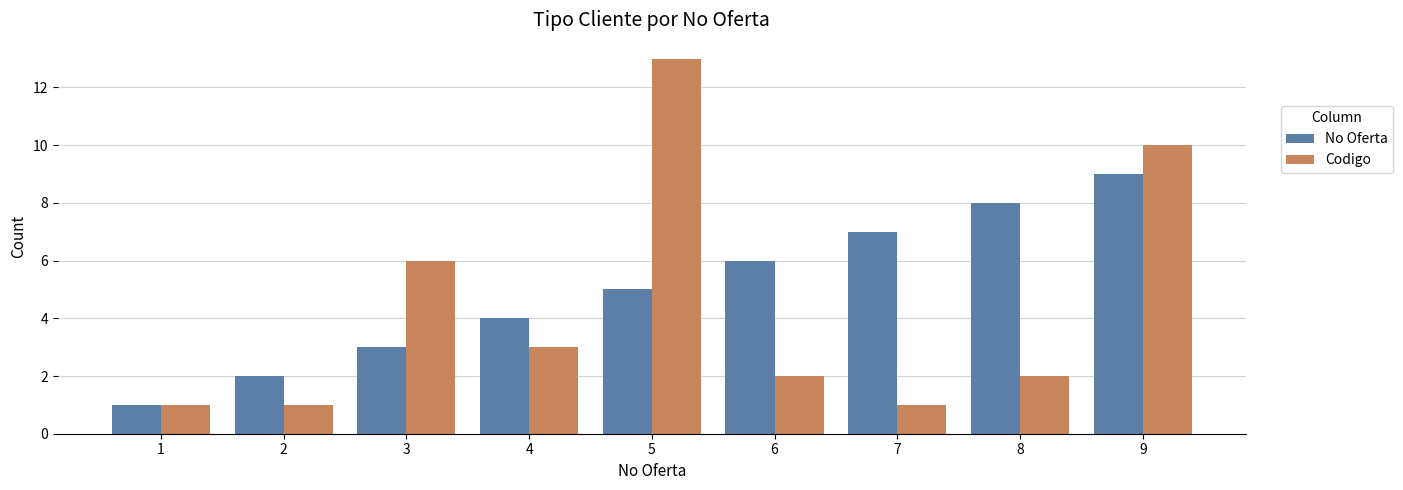

What is the total value across all series at 8?

10